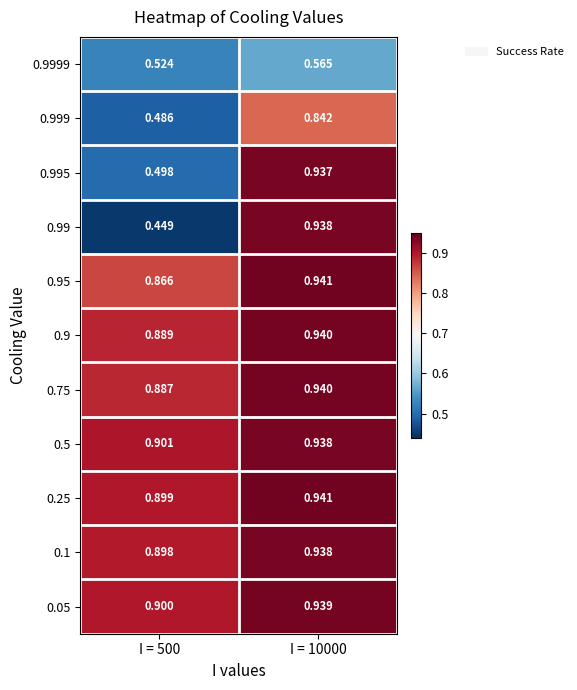

Is the value of 0.1 at I = 10000 greater than the value of 0.99 at I = 500?

Yes